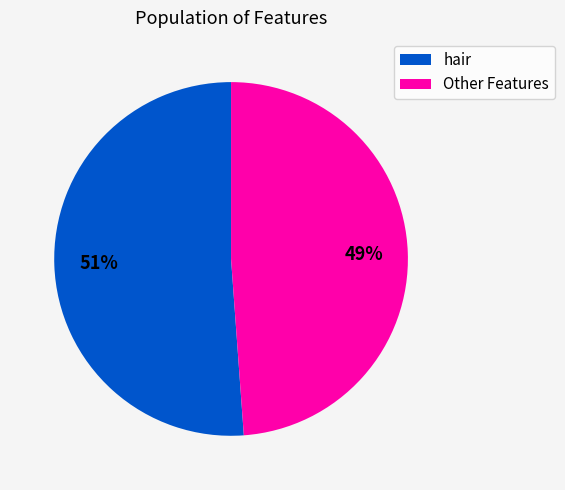

To the nearest percent, what is the average slice percentage?

50%